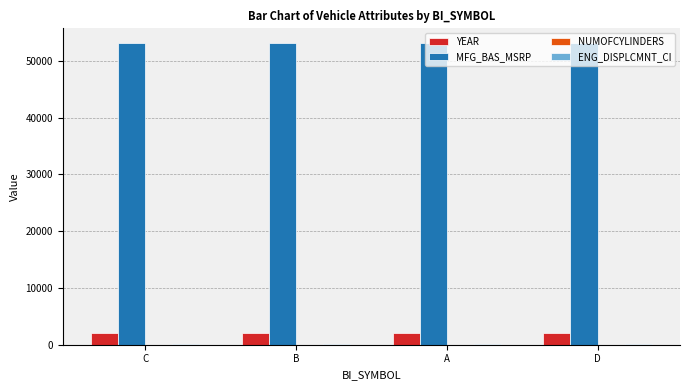

The value of YEAR at C is 2018. True or false?

True